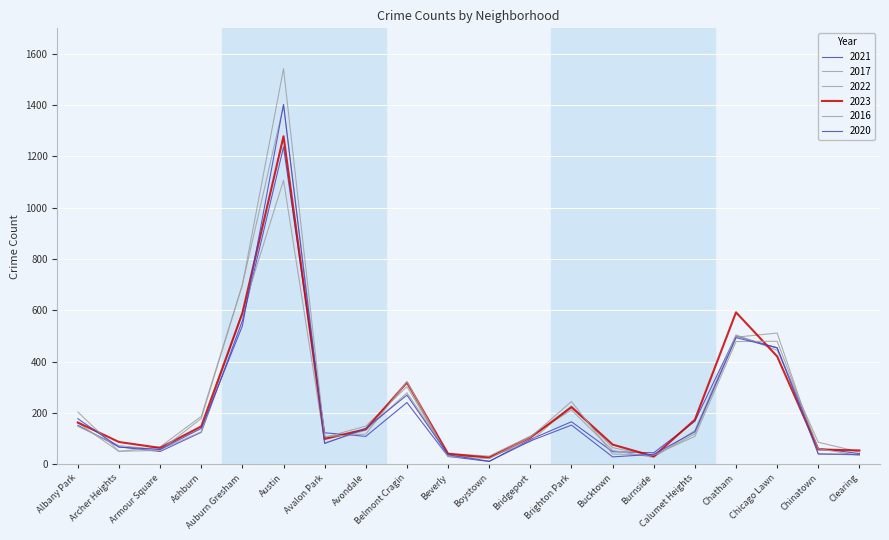

In 2022, how many points are higher than both neighbors (excluding endpoints)?

4